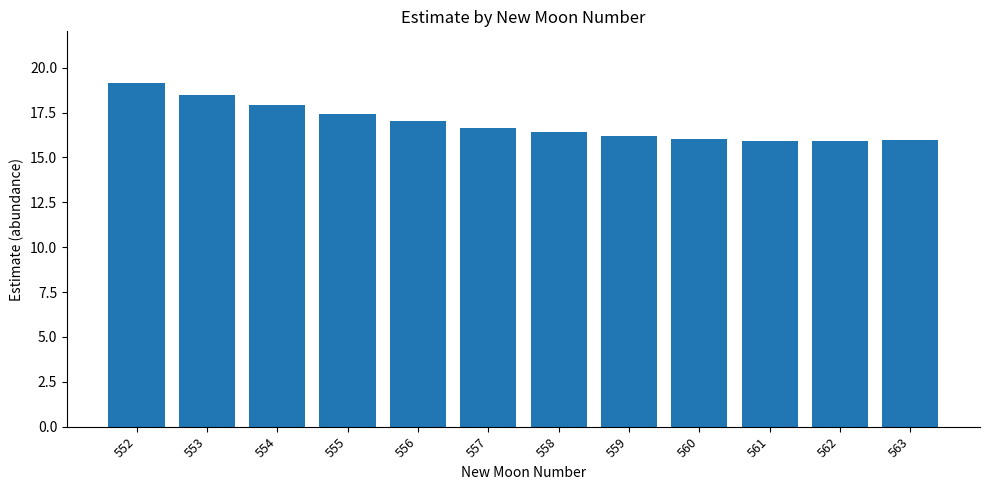

What is the change in value from 554 to 556?

-0.9